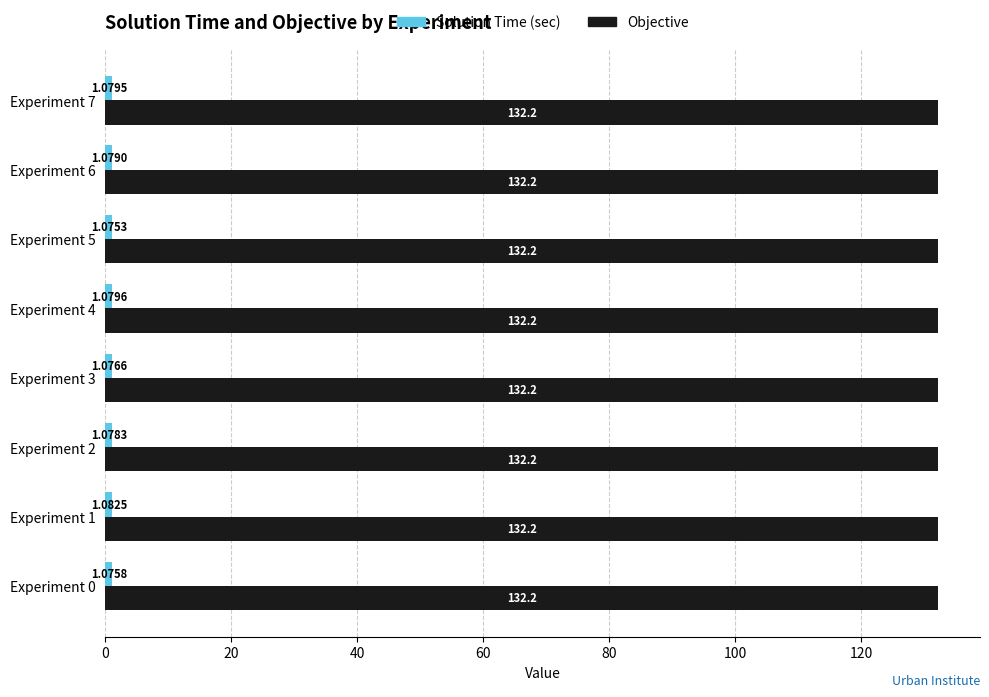

At how many categories does at least one series exceed 45?

8